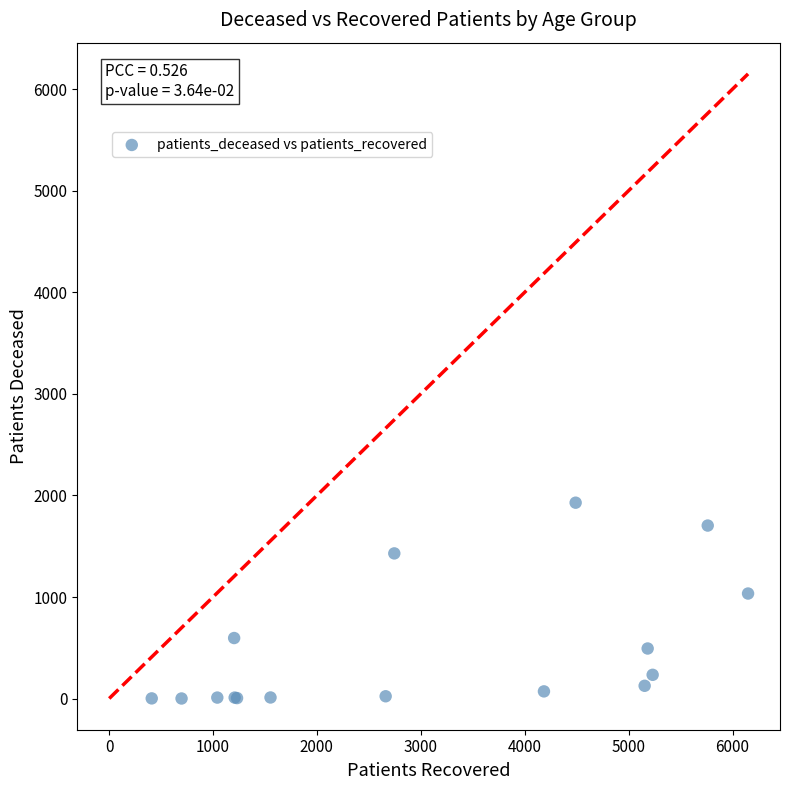

What Y value in the scatter plot is closest to 965?

1035